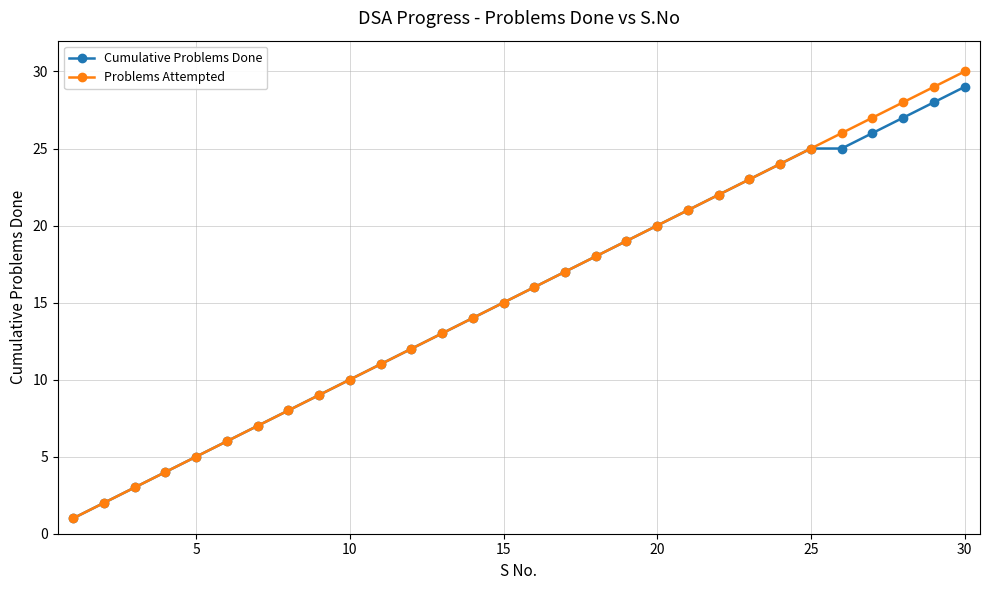

Which series has the largest range (max minus min)?

Problems Attempted